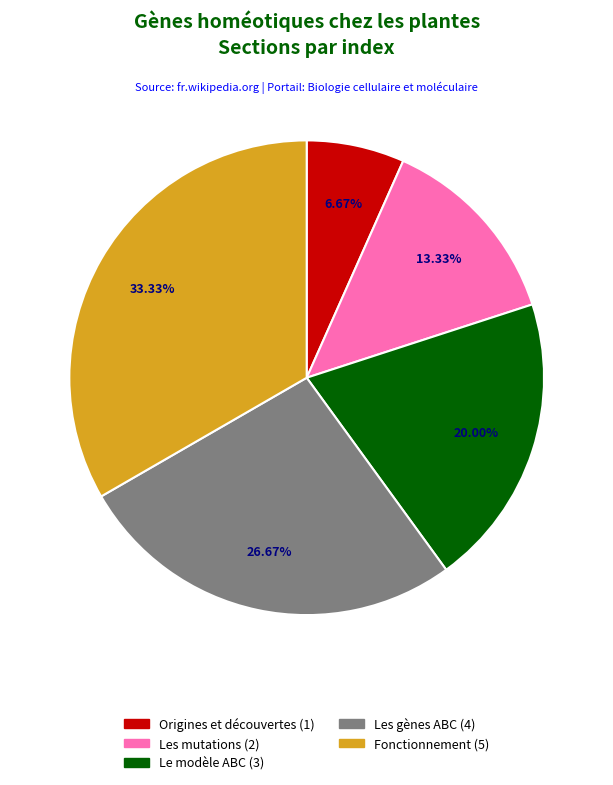

Between Origines et découvertes and Fonctionnement, which is larger?

Fonctionnement